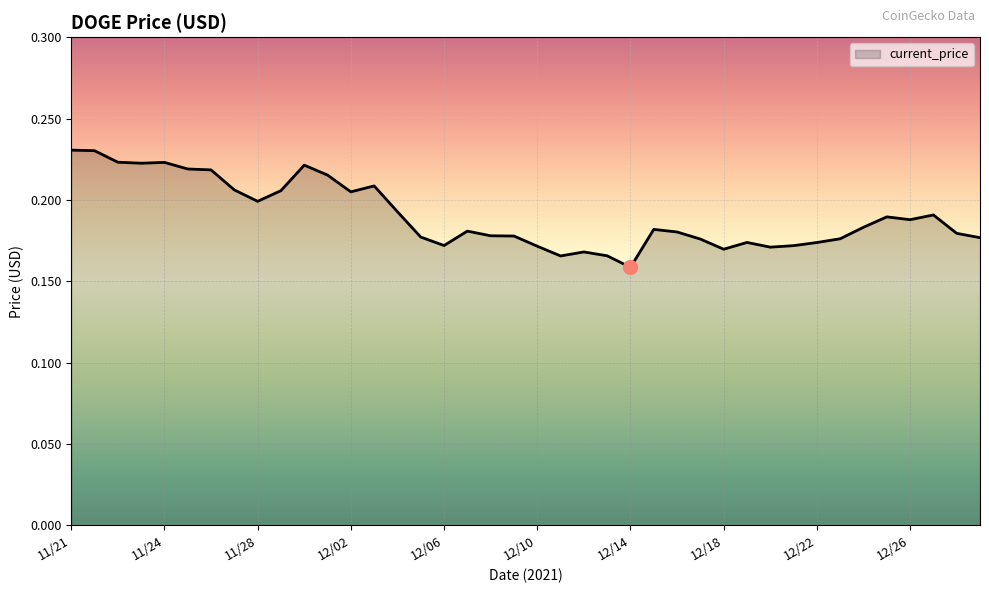

What is the sum of all values?

7.6